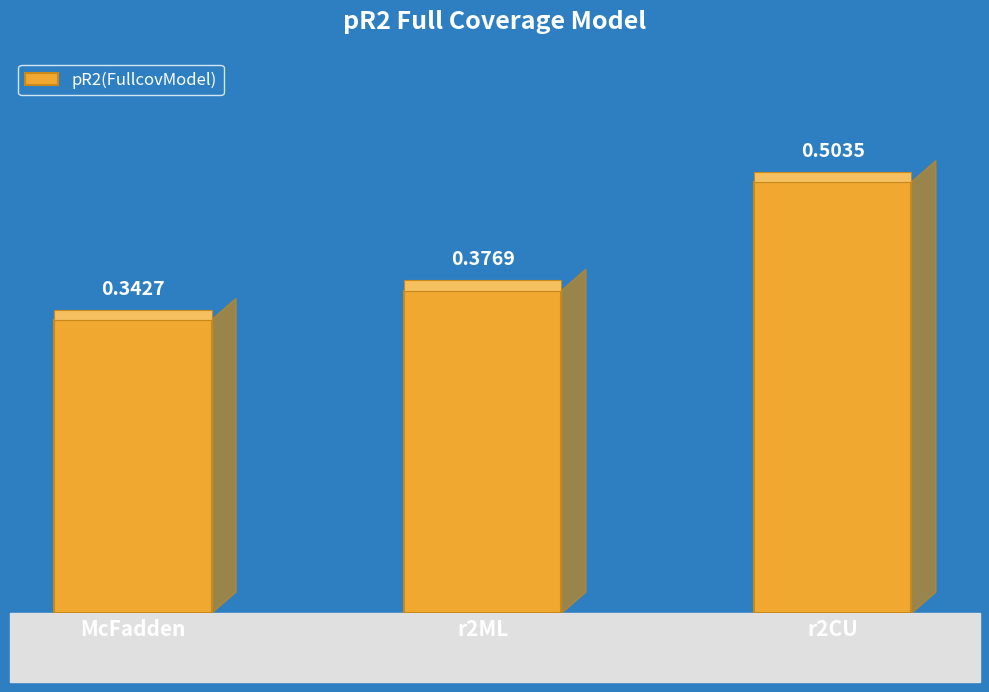

The value at McFadden is 0.3. True or false?

True